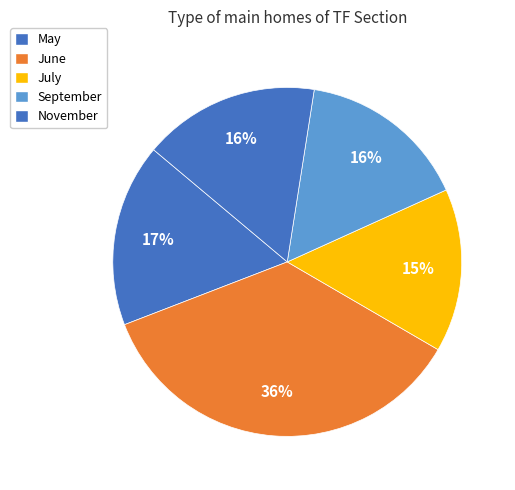

Is July the majority of the pie?

No